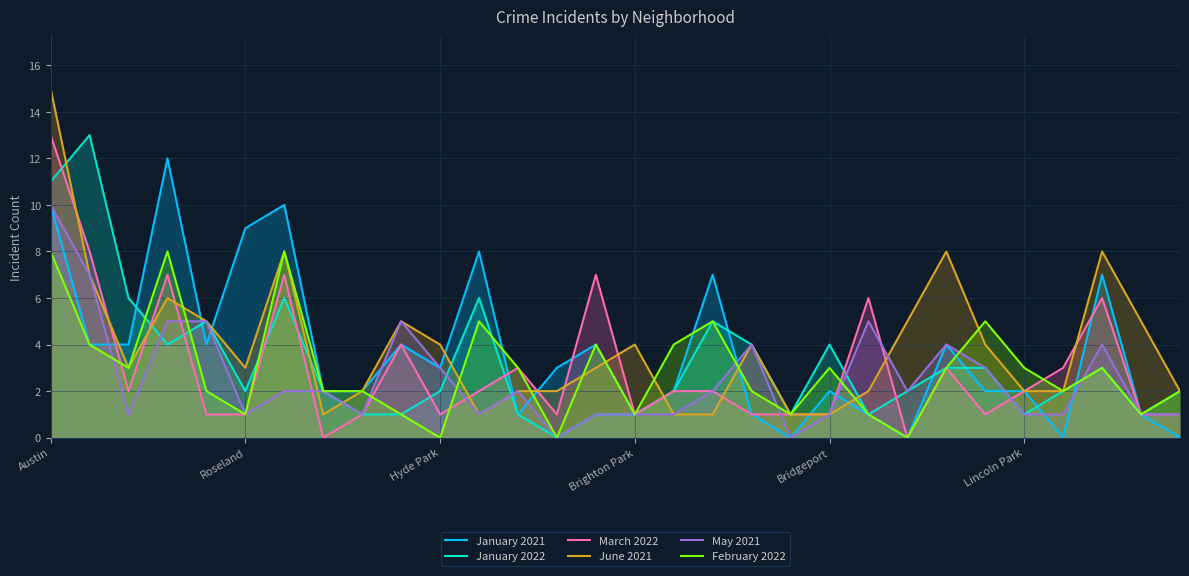

List the series in order of their peak value, lowest first.

February 2022, May 2021, January 2021, January 2022, March 2022, June 2021